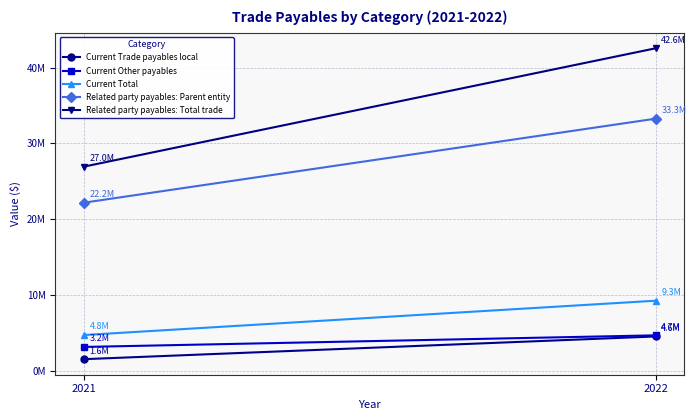

Reading right to left, list all the values displayed in this chart.

Current Trade payables local: 2021=1569635	2022=4564212
Current Other payables: 2021=3182438	2022=4713169
Current Total: 2021=4752073	2022=9277381
Related party payables: Parent entity: 2021=22199973	2022=33275371
Related party payables: Total trade: 2021=26952046	2022=42552752